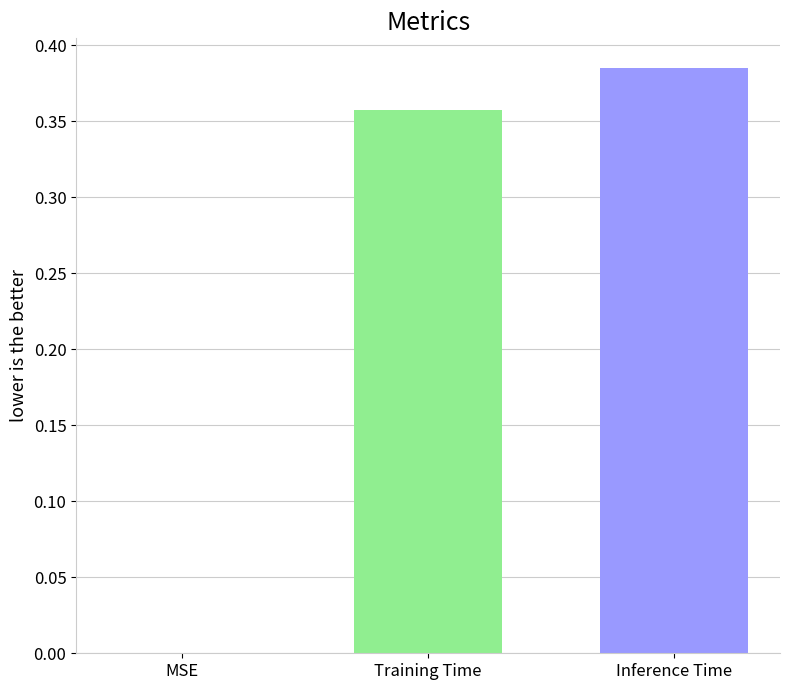

What is the sum of all values?

0.7